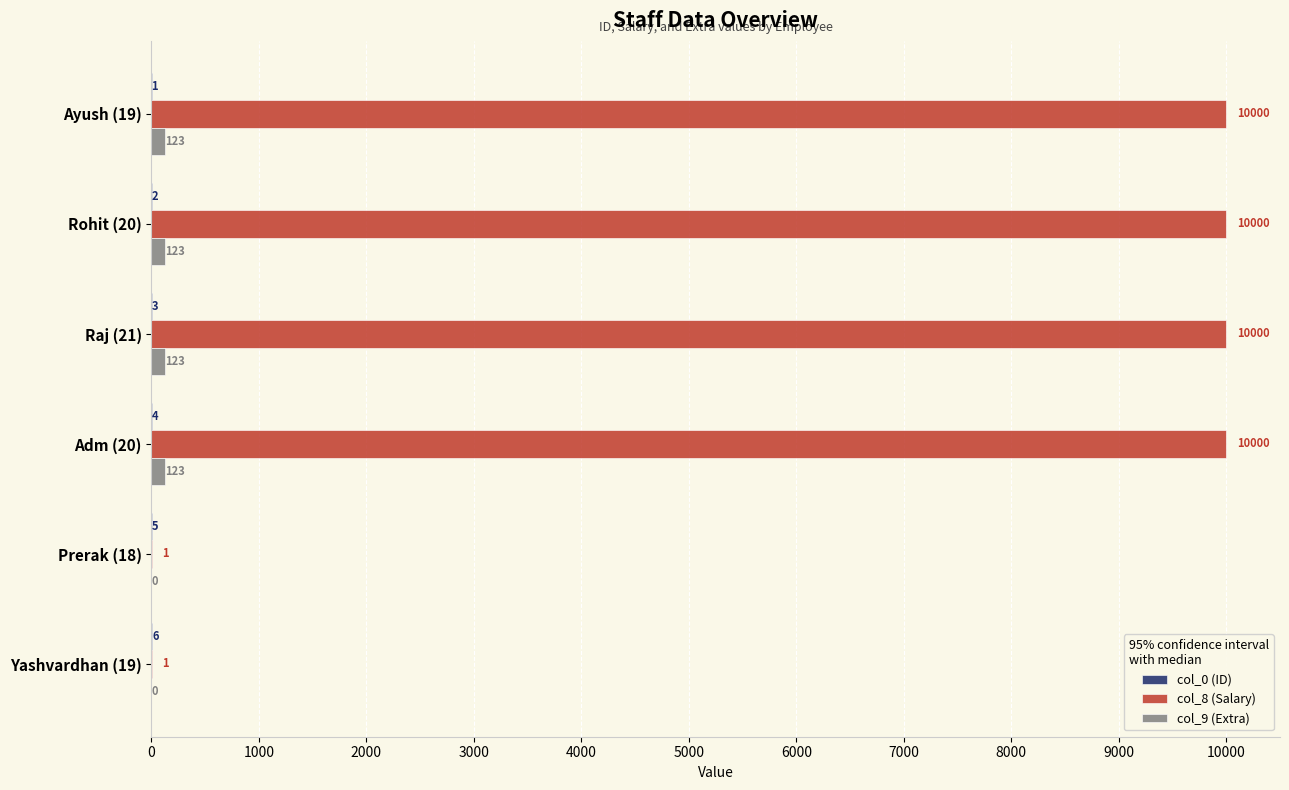

What is the highest value of the col_9 (Extra) series?

123